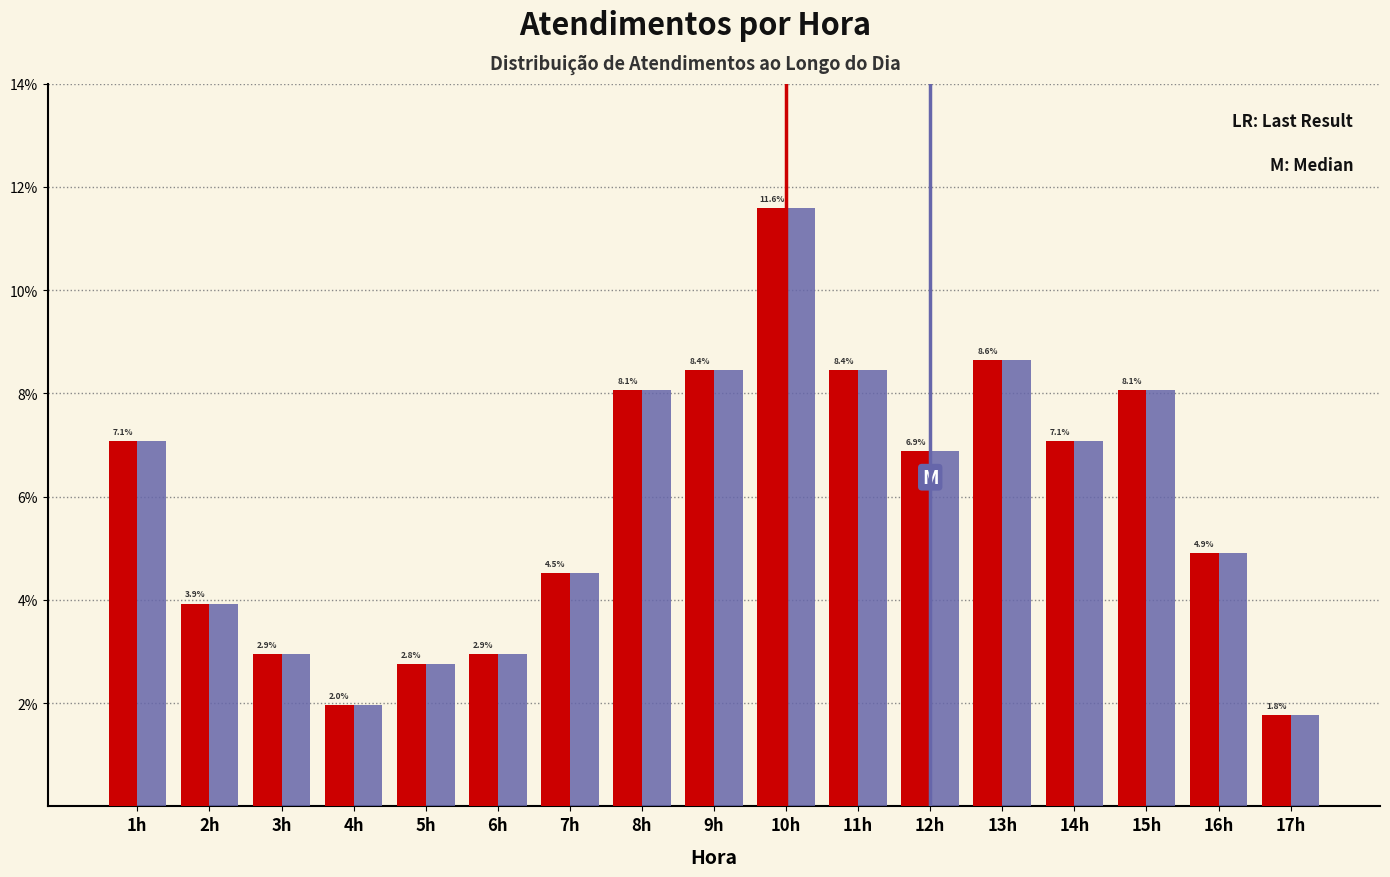

Are the bars horizontal?

No